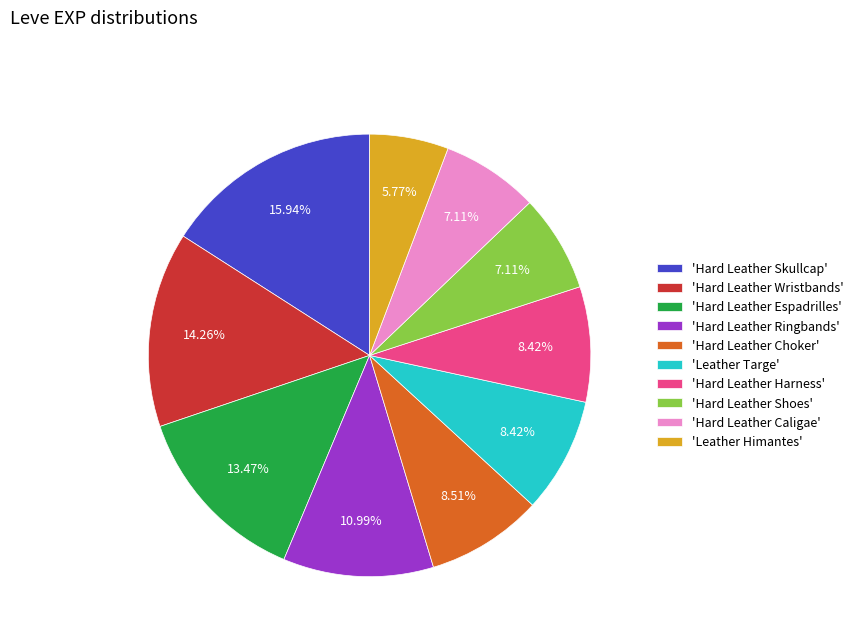

Count the number of slices in the pie.

10